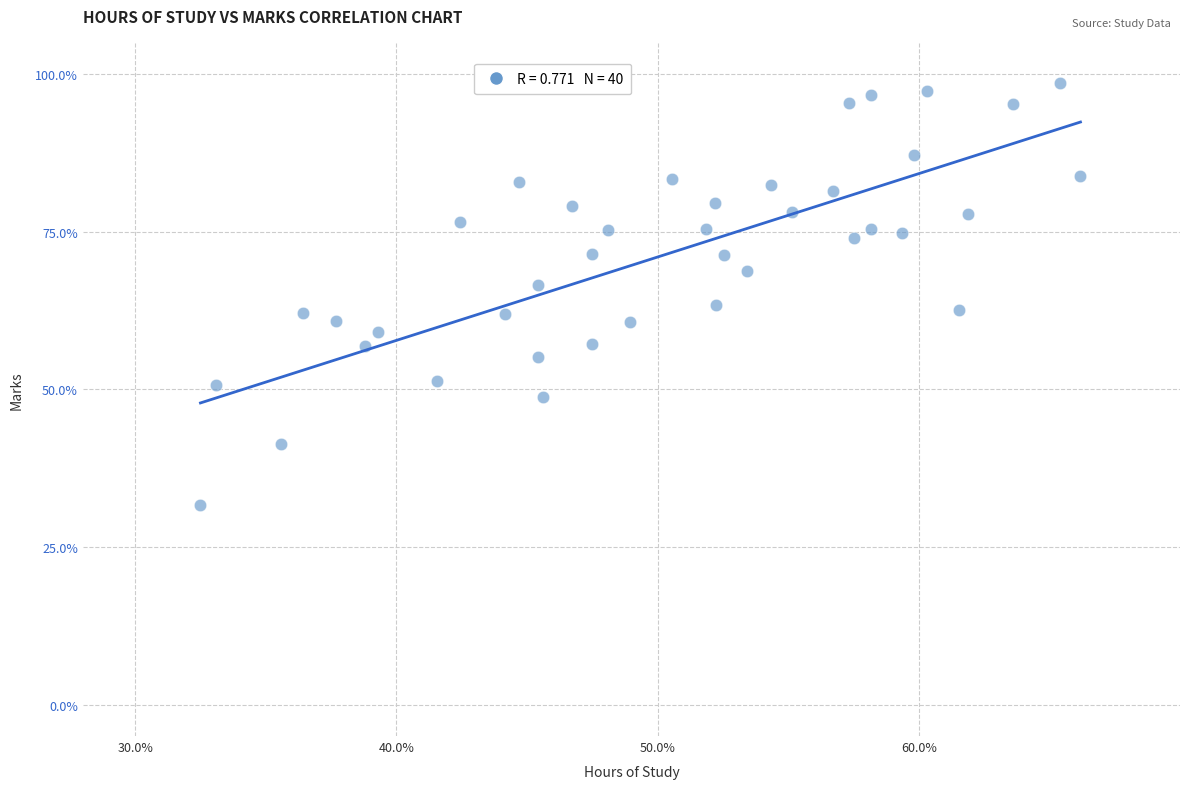

What is the range of Y values (max minus min)?

66.9